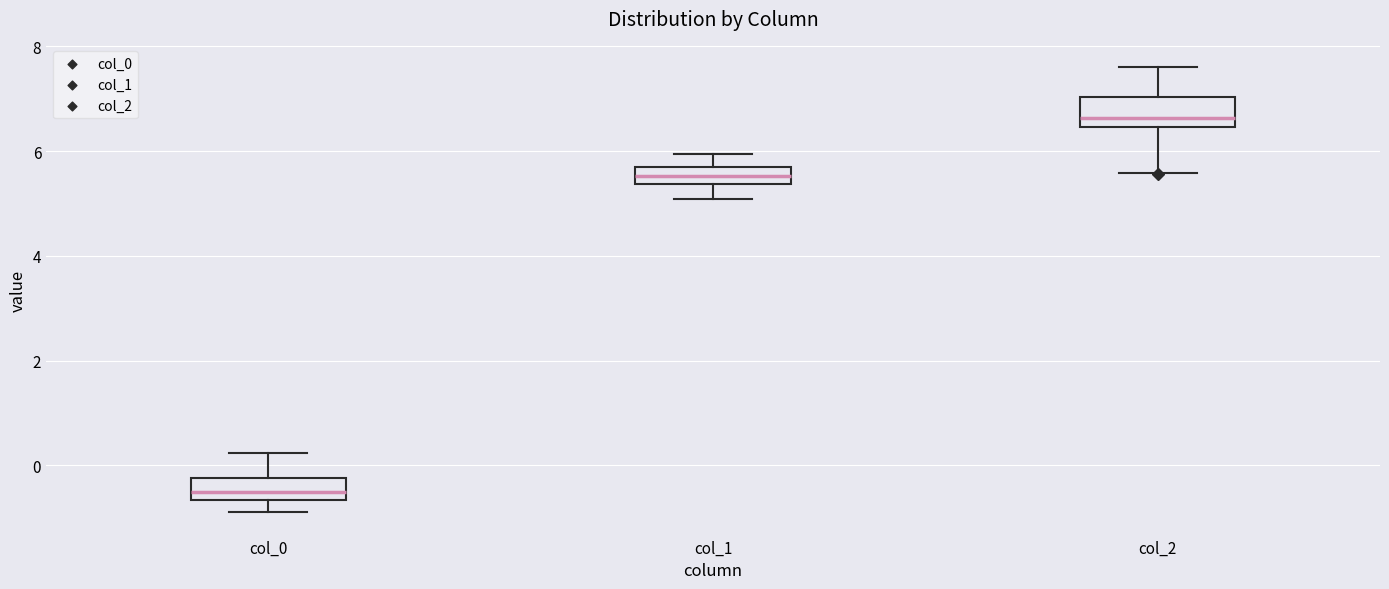

Reading left to right, read every box against the y-axis: the position of its median line, the range the box covers, and the ends of its whiskers. The values are not printed on the chart, so give them approximately, as read against the axis.

col_0: median -0.6 (inside the box), box -0.6 to -0.2, whiskers -0.8 to 0.2
col_1: median 5.6 (inside the box), box 5.4 to 5.6, whiskers 5.0 to 6.0
col_2: median 6.6, box 6.4 to 7.0, whiskers 5.6 to 7.6